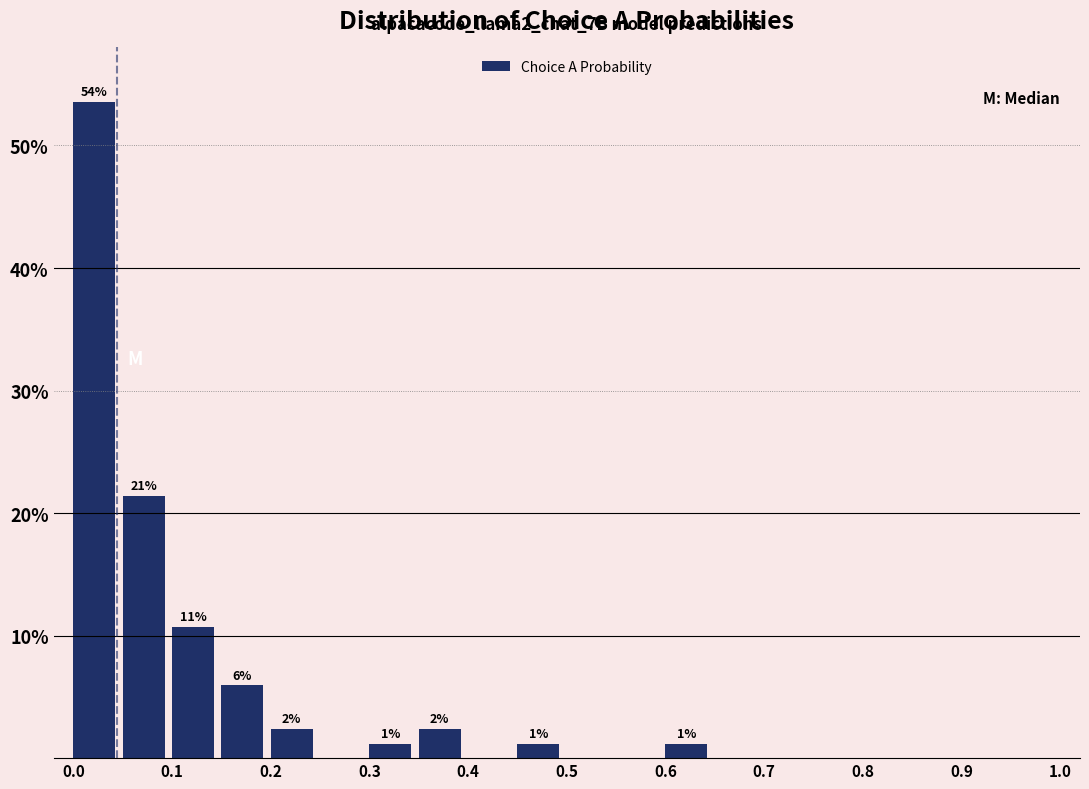

Over which range of the x-axis is the bar tallest?

0.00 to 0.05